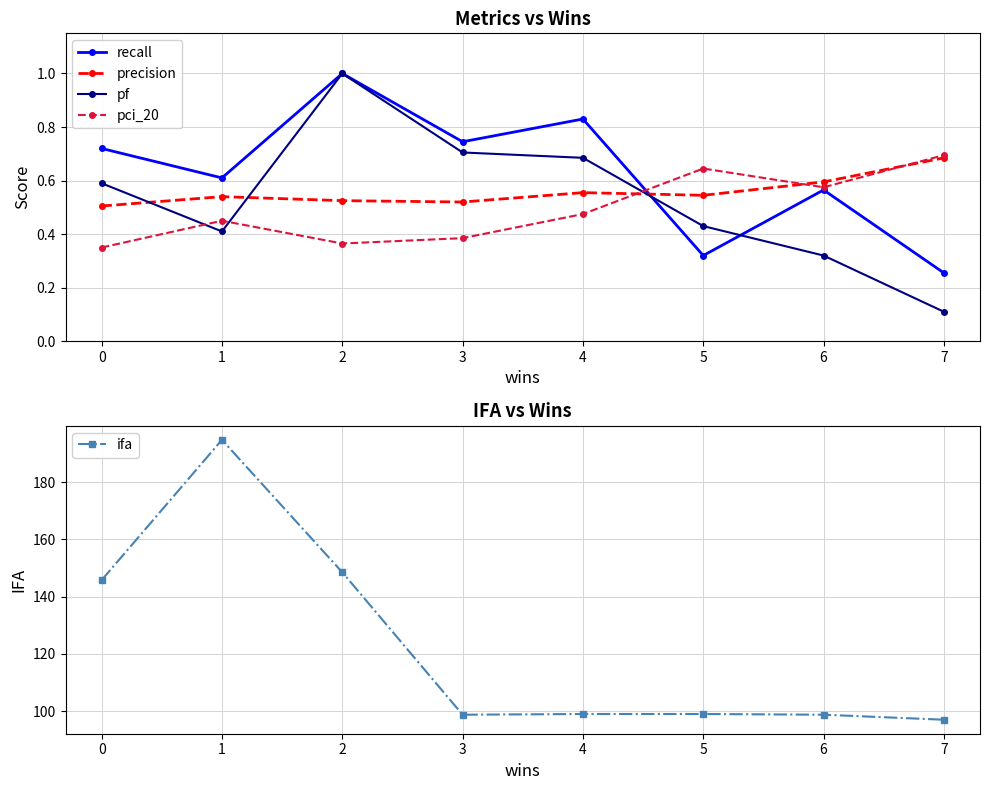

The value of precision at 1 is 0.3. True or false?

False